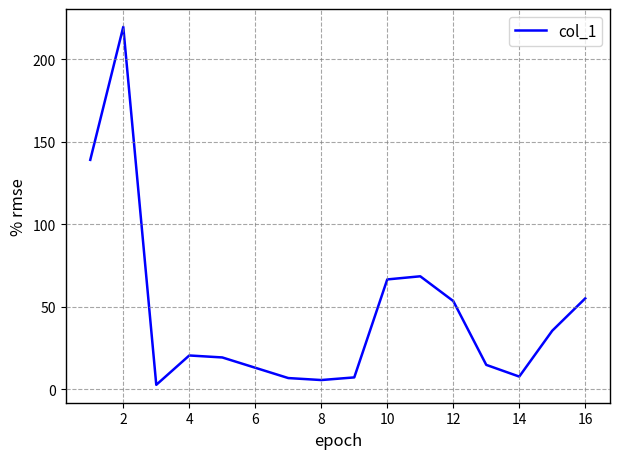

What is the greatest value displayed?

219.6